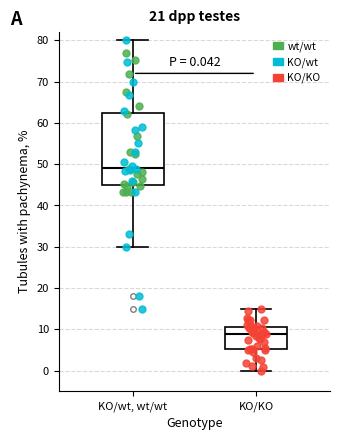

Which box is the tallest, from its lower edge to its upper edge?

KO/wt, wt/wt